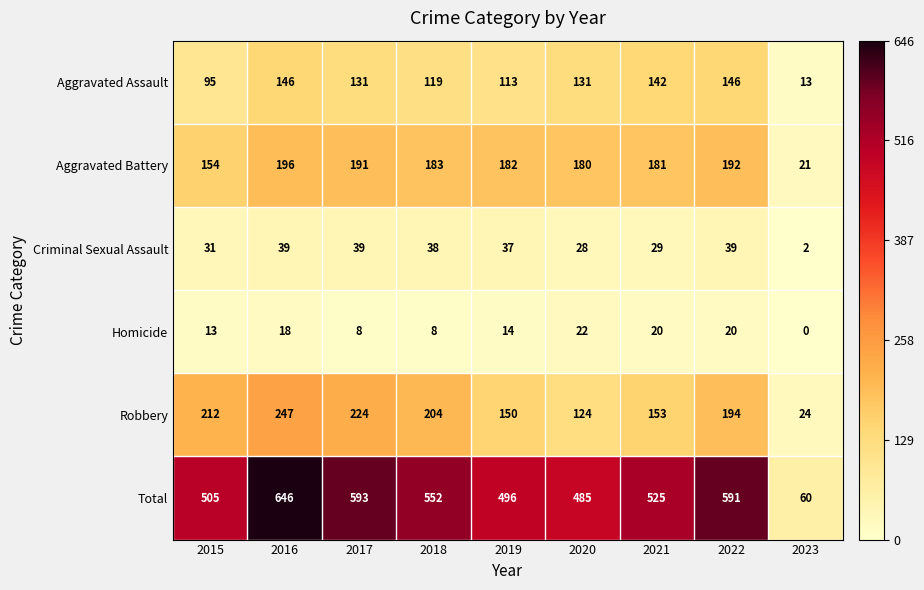

Which series has the largest total across all categories?

Total